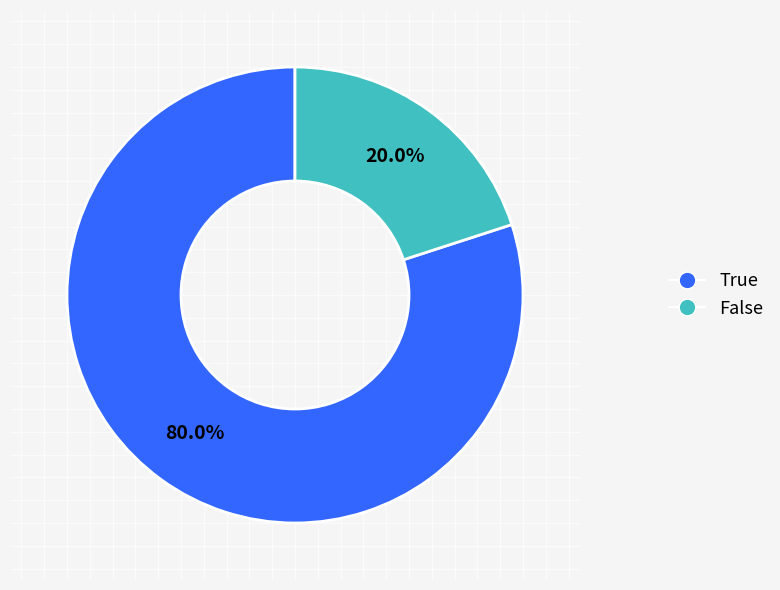

What percentage do True and False together represent?

100.0%